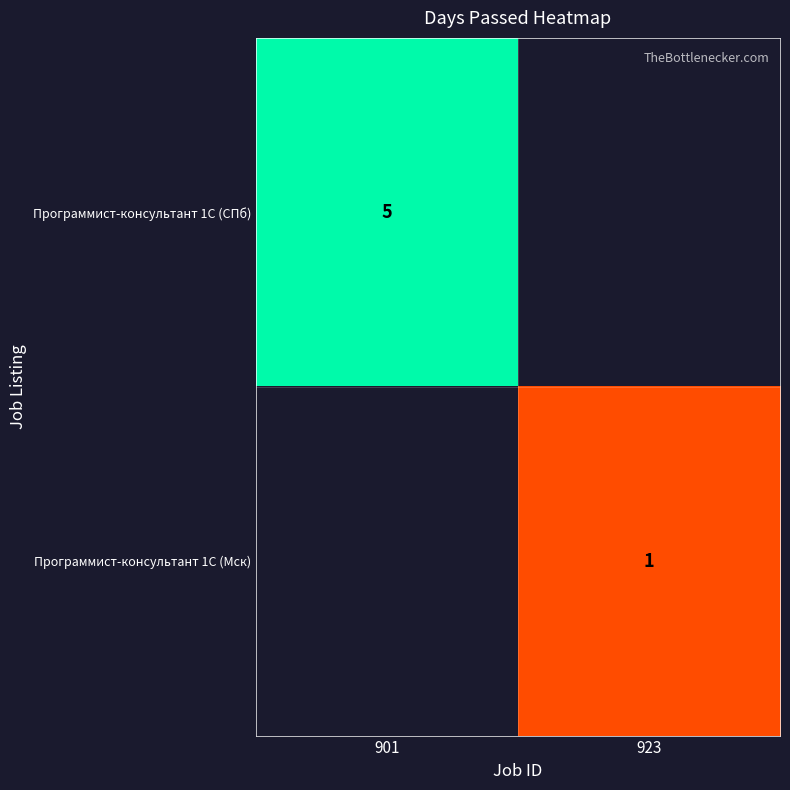

True or false: Программист-консультант 1С (Мск) has a value of 1 at 923.

True